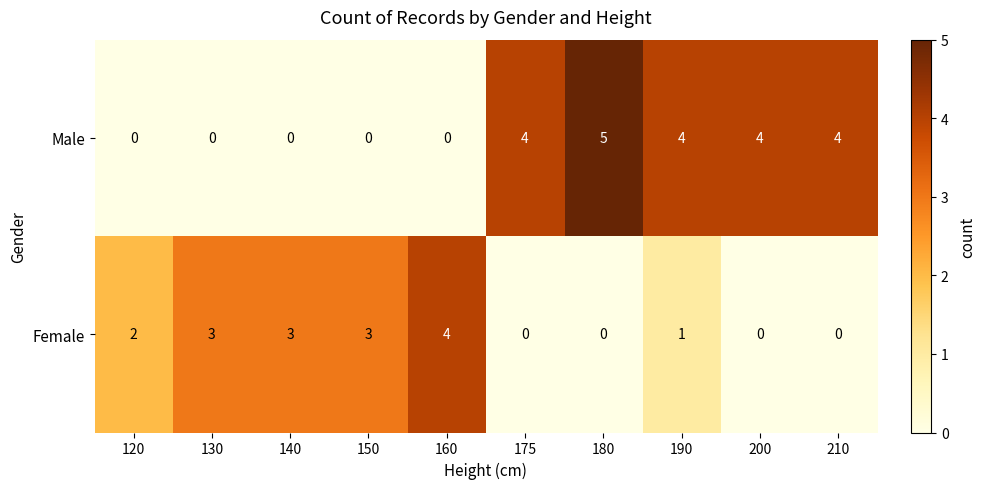

Is it true that Male equals 5 at 180?

True